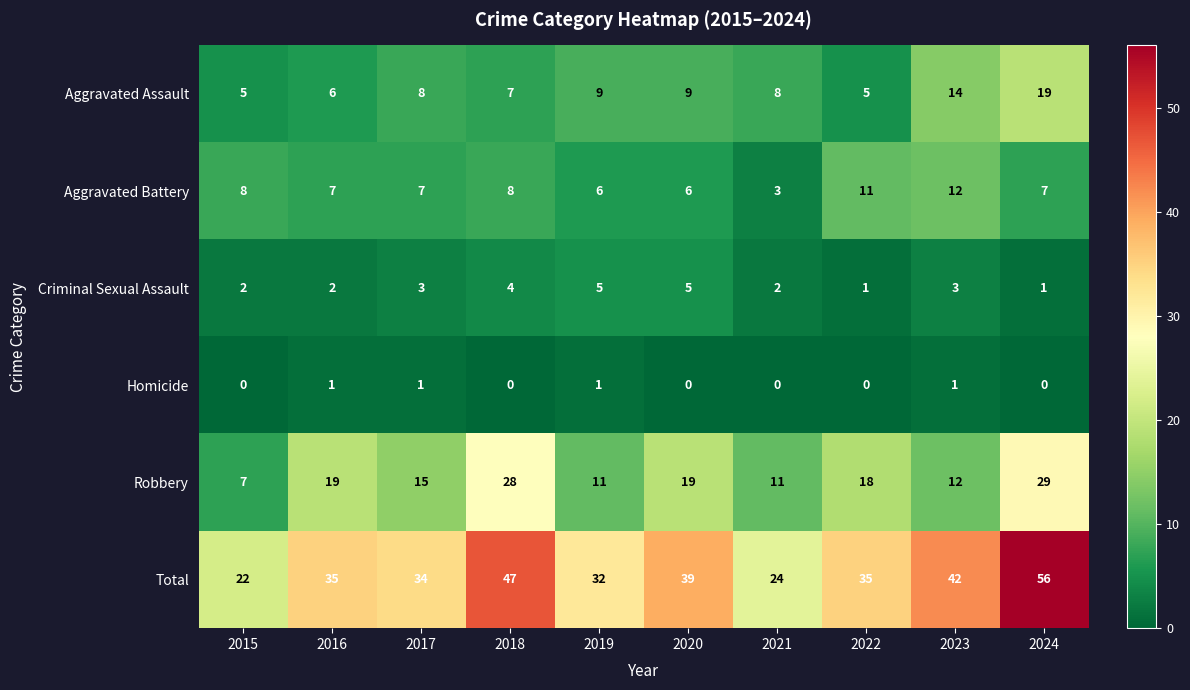

Read the Aggravated Battery value at 2019.

6